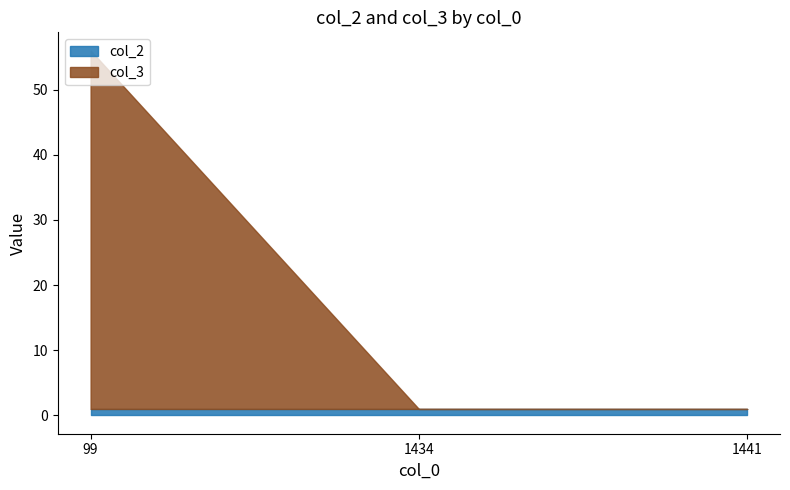

Between 99 and 1434, which is larger?

99